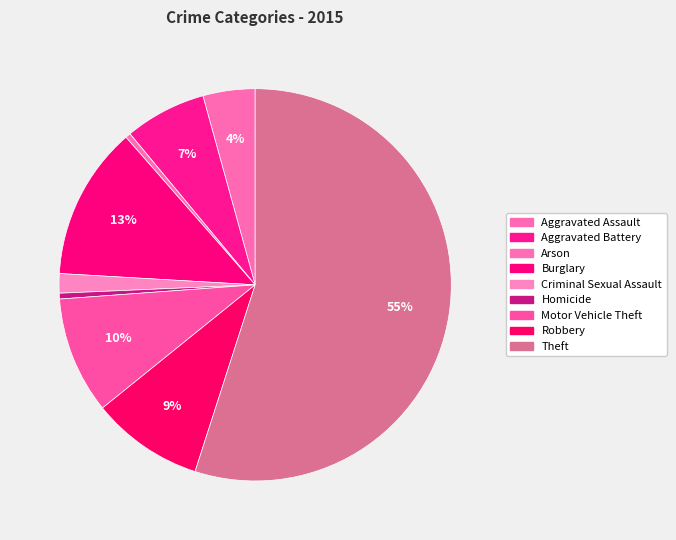

How many slices are in this pie chart?

9